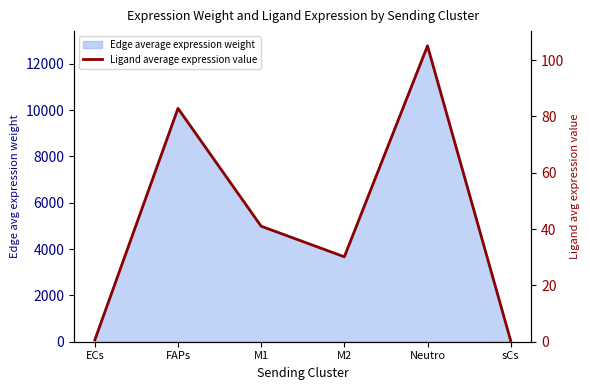

Where is the first local maximum?

FAPs